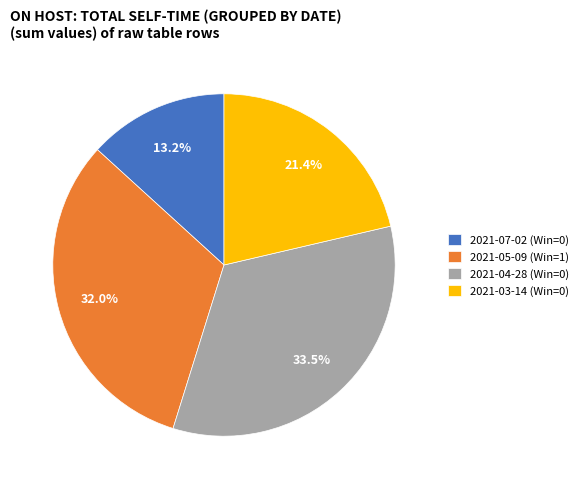

Is 2021-03-14 (Win=0) the majority of the pie?

No